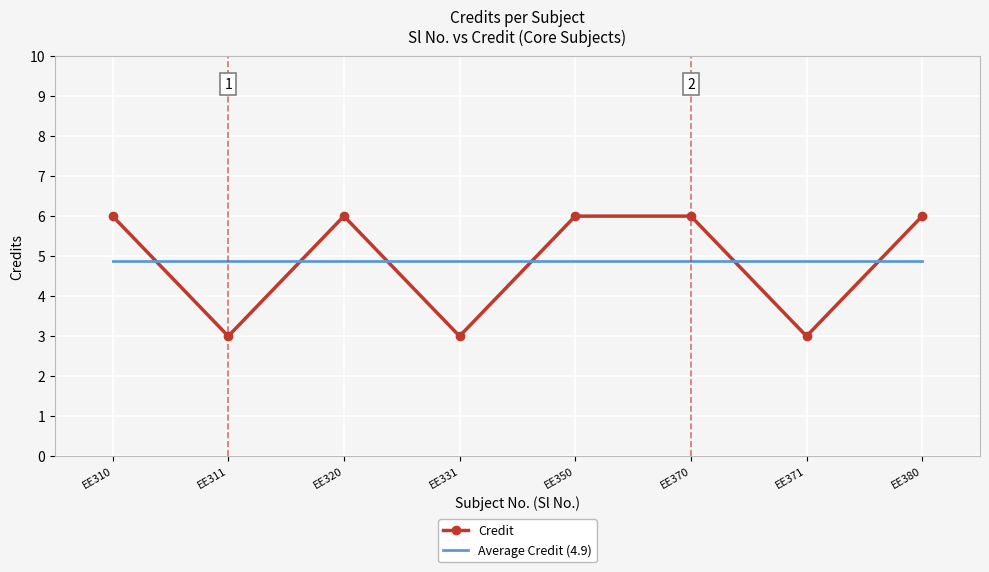

What is the lowest value of the Credit series?

3.0